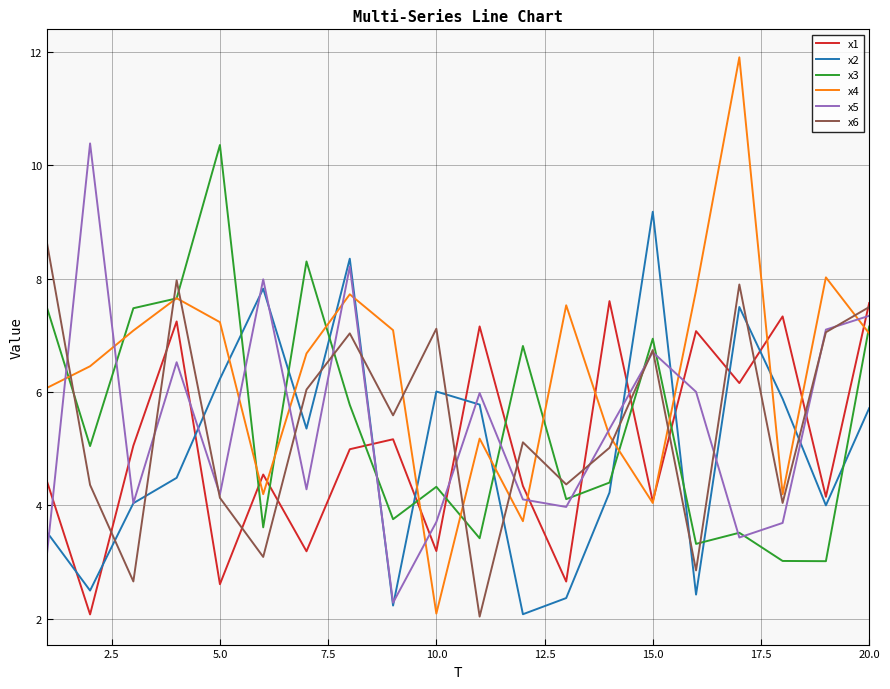

Which series has the largest range (max minus min)?

x4